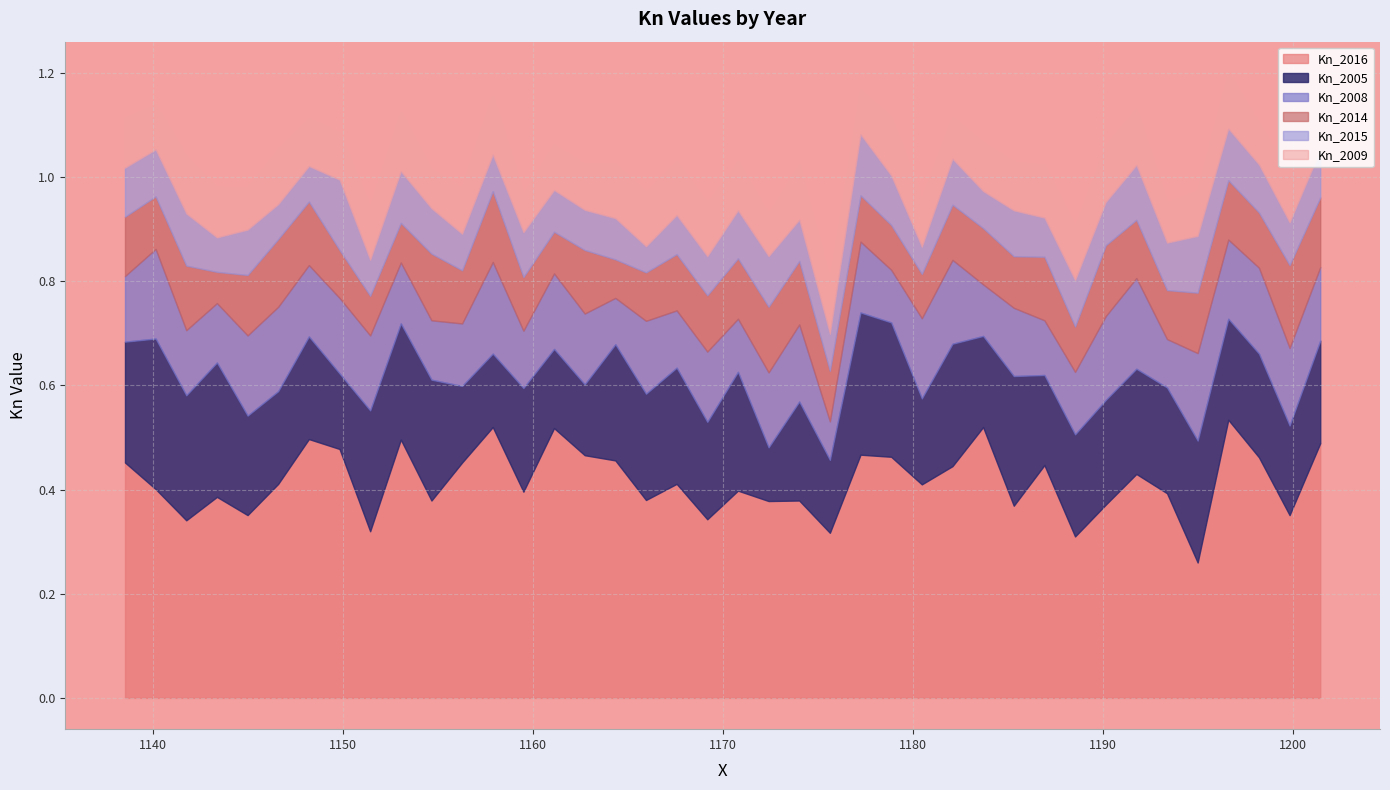

Reading left to right, list all the values displayed in this chart.

Kn_2016: 0=0.5	1=0.4	2=0.5	3=0.5	4=0.3	5=0.4	6=0.4	7=0.4	8=0.3	9=0.4	10=0.4	11=0.5	12=0.4	13=0.4	14=0.5	15=0.5	16=0.3	17=0.4	18=0.4	19=0.4	20=0.3	21=0.4	22=0.4	23=0.5	24=0.5	25=0.5	26=0.4	27=0.5	28=0.5	29=0.4	30=0.5	31=0.3	32=0.5	33=0.5	34=0.4	35=0.4	36=0.4	37=0.3	38=0.4	39=0.5
Kn_2005: 0=0.2	1=0.2	2=0.2	3=0.2	4=0.2	5=0.2	6=0.2	7=0.2	8=0.2	9=0.2	10=0.2	11=0.2	12=0.2	13=0.2	14=0.3	15=0.3	16=0.1	17=0.2	18=0.1	19=0.2	20=0.2	21=0.2	22=0.2	23=0.2	24=0.1	25=0.2	26=0.2	27=0.1	28=0.1	29=0.2	30=0.2	31=0.2	32=0.1	33=0.2	34=0.2	35=0.2	36=0.3	37=0.2	38=0.3	39=0.2
Kn_2008: 0=0.1	1=0.1	2=0.2	3=0.2	4=0.2	5=0.1	6=0.2	7=0.2	8=0.1	9=0.1	10=0.1	11=0.1	12=0.2	13=0.2	14=0.1	15=0.1	16=0.1	17=0.1	18=0.1	19=0.1	20=0.1	21=0.1	22=0.1	23=0.1	24=0.1	25=0.1	26=0.1	27=0.2	28=0.1	29=0.1	30=0.1	31=0.1	32=0.1	33=0.1	34=0.2	35=0.2	36=0.1	37=0.1	38=0.2	39=0.1
Kn_2014: 0=0.1	1=0.2	2=0.1	3=0.1	4=0.1	5=0.1	6=0.1	7=0.1	8=0.1	9=0.1	10=0.1	11=0.1	12=0.1	13=0.1	14=0.1	15=0.1	16=0.1	17=0.1	18=0.1	19=0.1	20=0.1	21=0.1	22=0.1	23=0.1	24=0.1	25=0.1	26=0.1	27=0.1	28=0.1	29=0.1	30=0.1	31=0.1	32=0.1	33=0.1	34=0.1	35=0.1	36=0.1	37=0.1	38=0.1	39=0.1
Kn_2015: 0=0.1	1=0.1	2=0.1	3=0.1	4=0.1	5=0.1	6=0.1	7=0.1	8=0.1	9=0.1	10=0.1	11=0.1	12=0.1	13=0.1	14=0.1	15=0.1	16=0.1	17=0.1	18=0.1	19=0.1	20=0.1	21=0.1	22=0.1	23=0.1	24=0.1	25=0.1	26=0.1	27=0.1	28=0.1	29=0.1	30=0.1	31=0.1	32=0.1	33=0.1	34=0.1	35=0.1	36=0.1	37=0.1	38=0.1	39=0.1
Kn_2009: 0=0.1	1=0.1	2=0.1	3=0.1	4=0.1	5=0.1	6=0.1	7=0.1	8=0.1	9=0.1	10=0.1	11=0.1	12=0.1	13=0.1	14=0.1	15=0.1	16=0.1	17=0.1	18=0.1	19=0.1	20=0.1	21=0.1	22=0.1	23=0.1	24=0.1	25=0.1	26=0.1	27=0.1	28=0.1	29=0.1	30=0.1	31=0.1	32=0.1	33=0.1	34=0.1	35=0.1	36=0.1	37=0.1	38=0.1	39=0.1